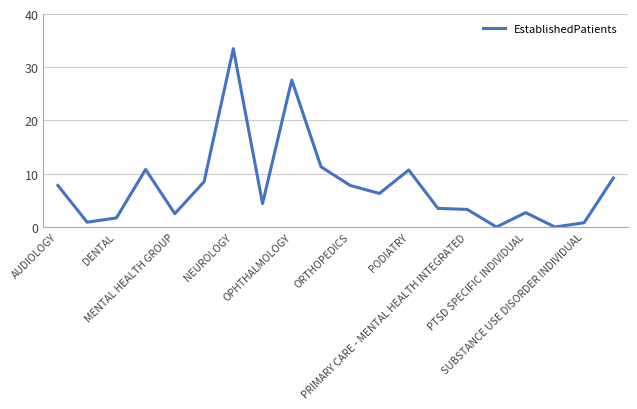

What is the maximum value shown in the chart?

33.5